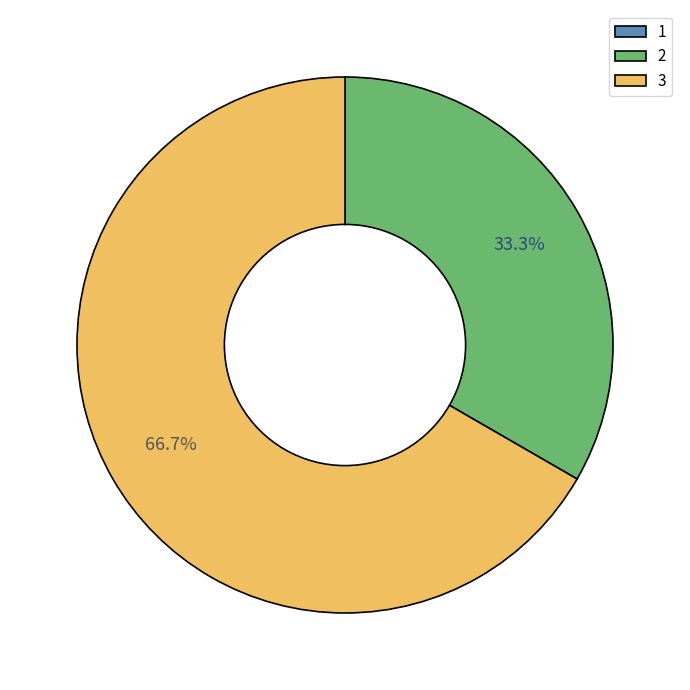

What is the largest slice in the pie chart?

3